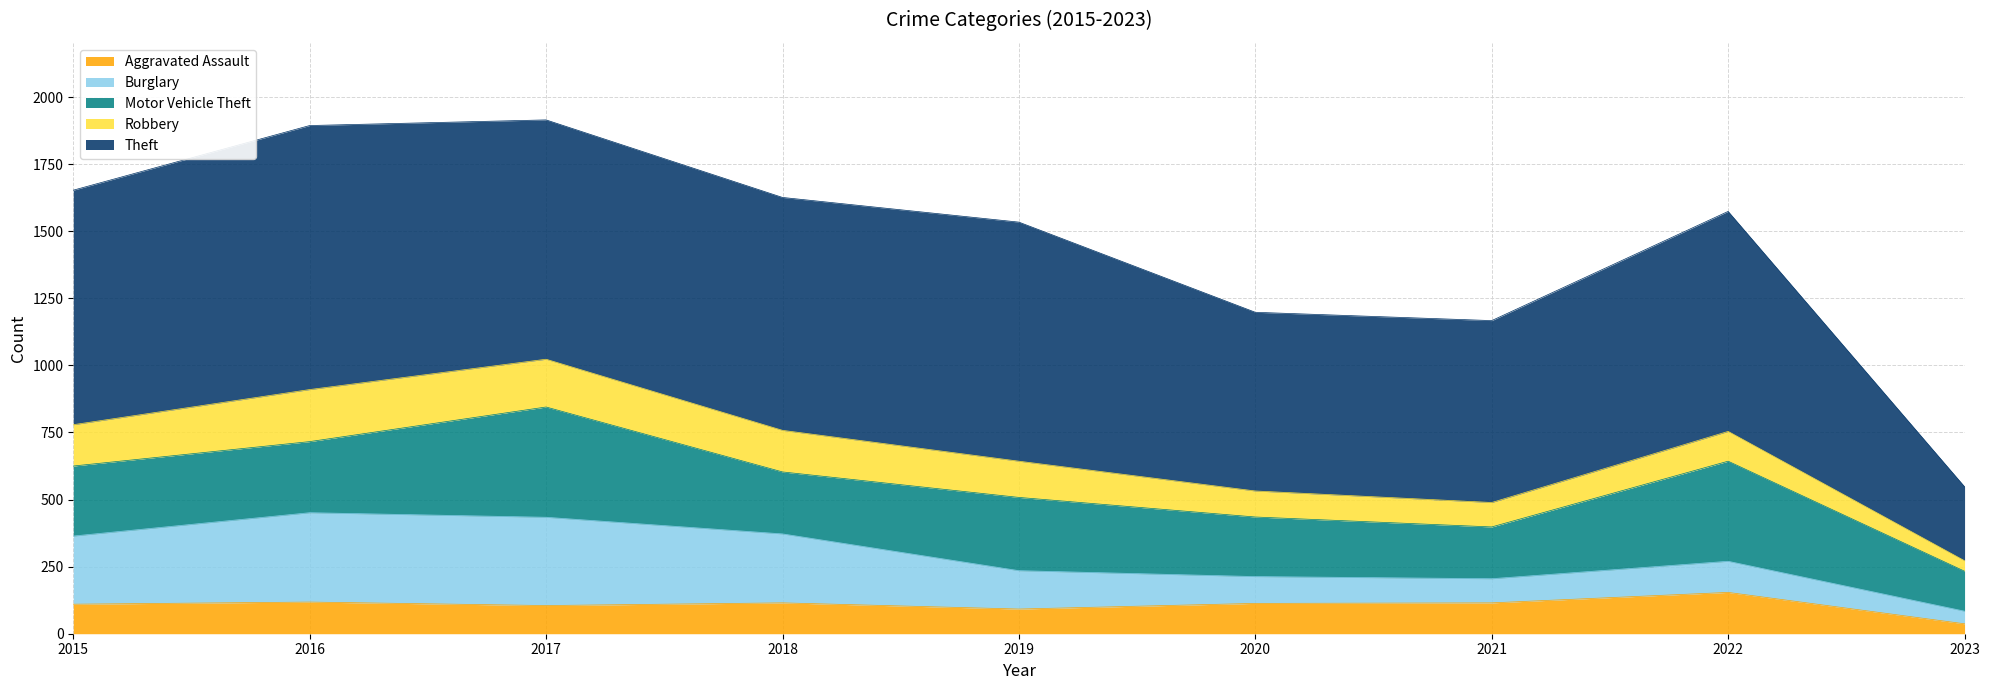

Which series has the largest total across all categories?

Theft